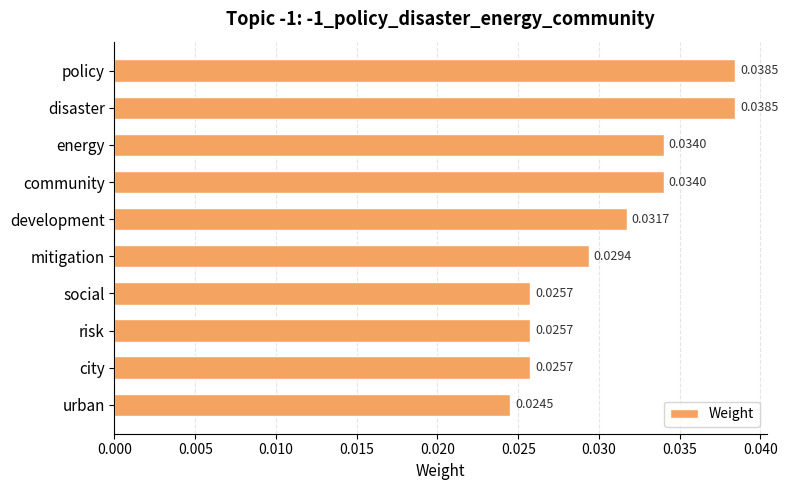

What is the label of the 2nd bar from the top?

disaster